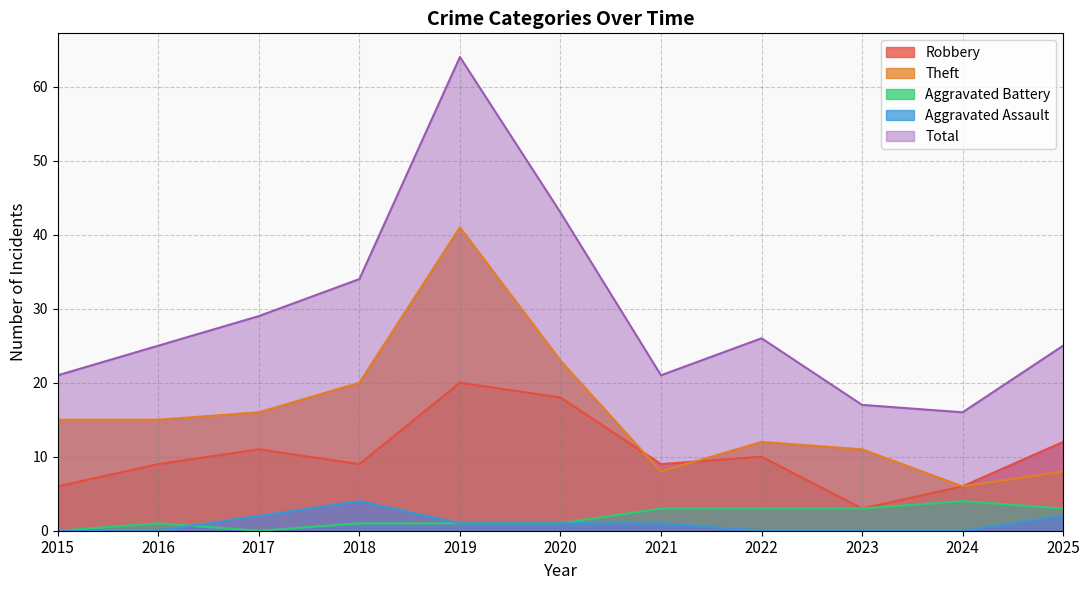

What is the highest value of the Aggravated Battery series?

4